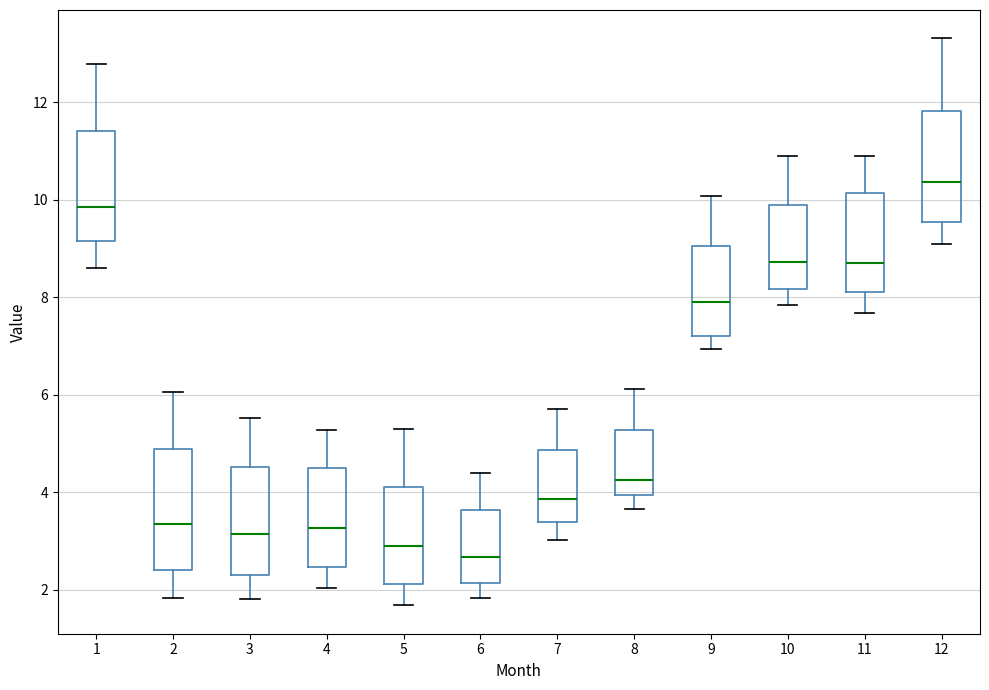

Where is the upper edge of the box at x = 7 on the y-axis? The values are not printed on the chart, so give them approximately, as read against the axis.

4.8